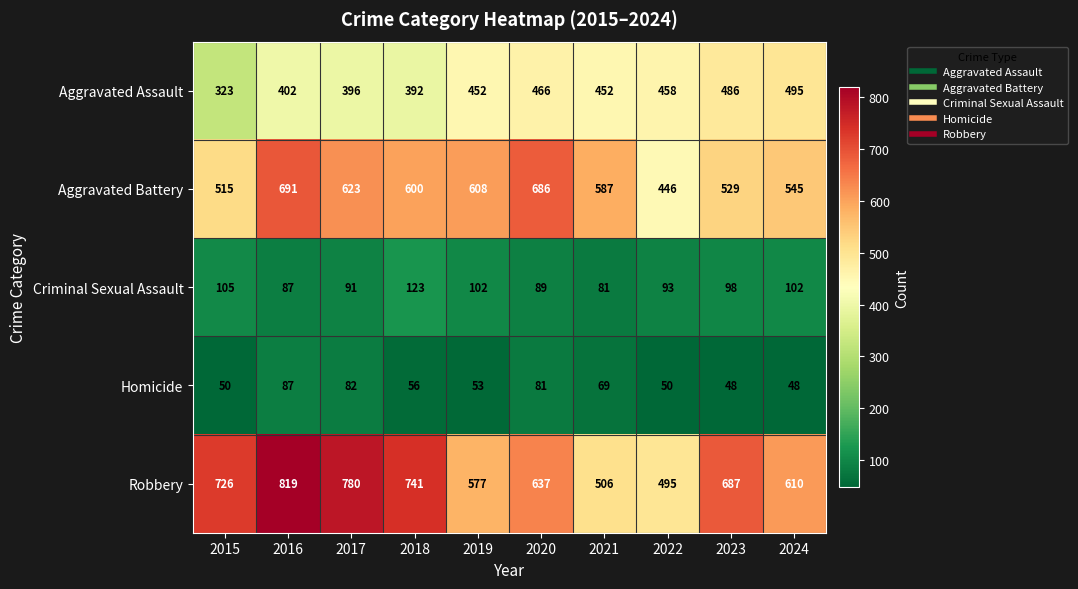

What is the difference between the highest and lowest values at 2015?

676